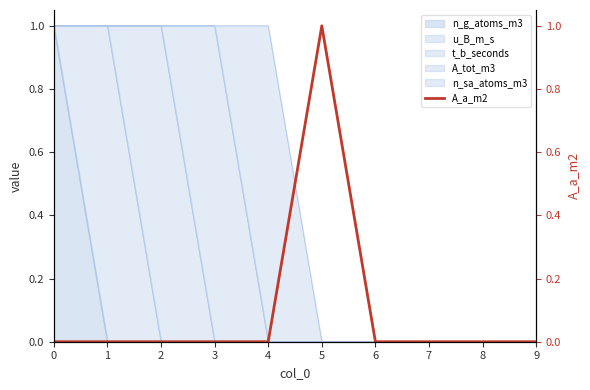

Where is the first local maximum?

5